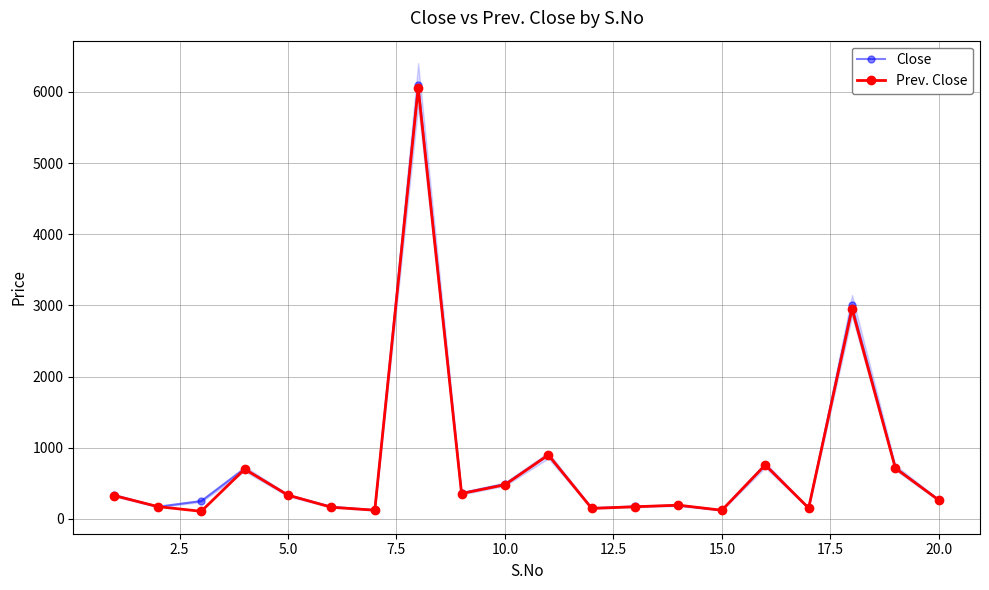

List the series in order of their overall mean, lowest first.

Prev. Close, Close